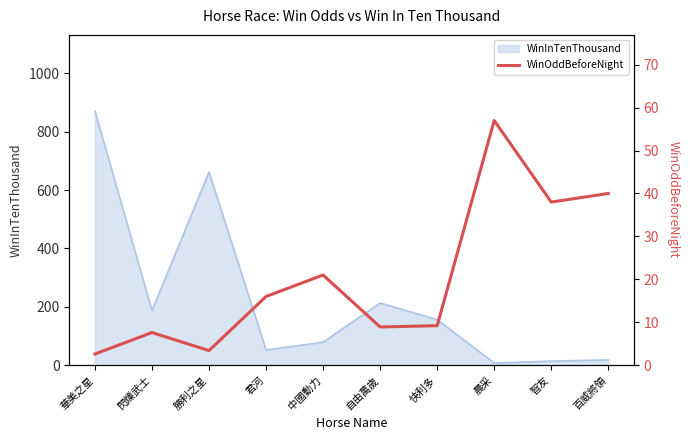

What is the minimum value shown in the chart?

2.6